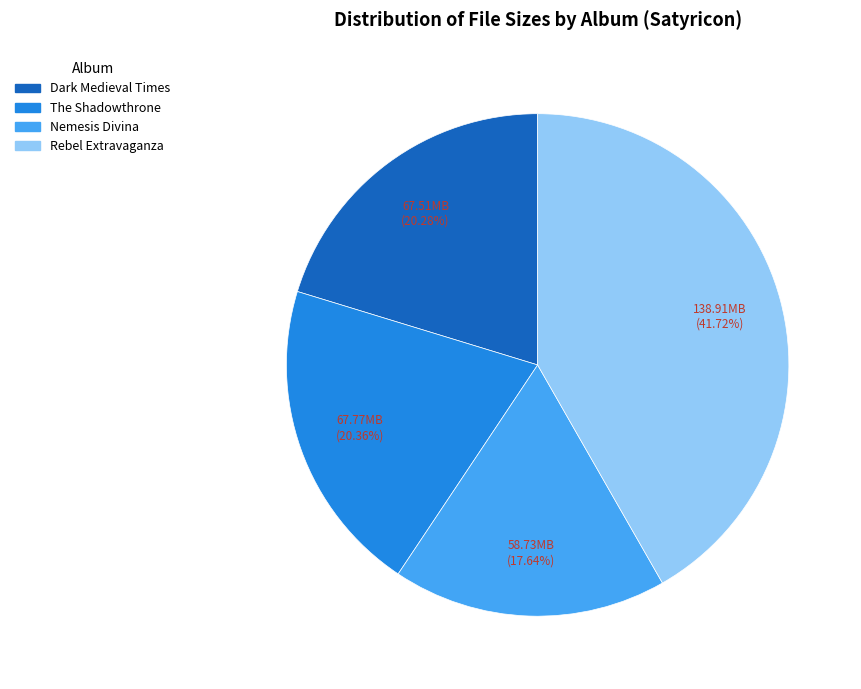

Is there a majority slice in this chart?

No